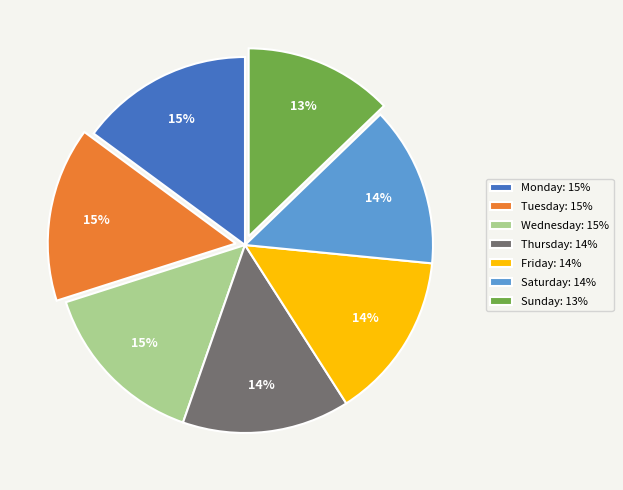

How many slices are in this pie chart?

7